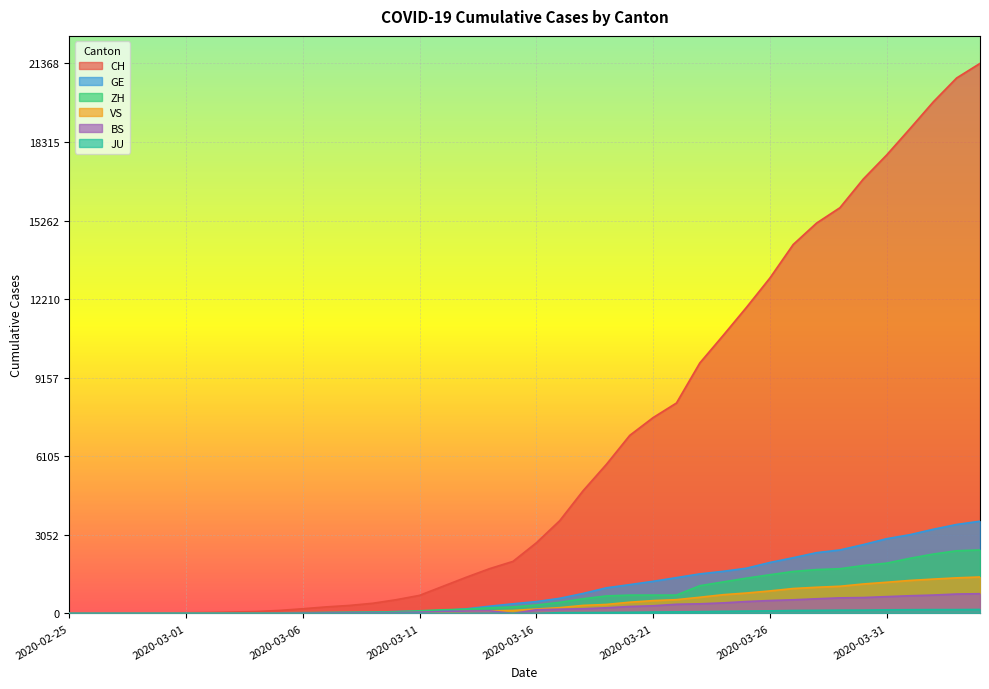

The value of GE at 2020-03-09 is 62. True or false?

False